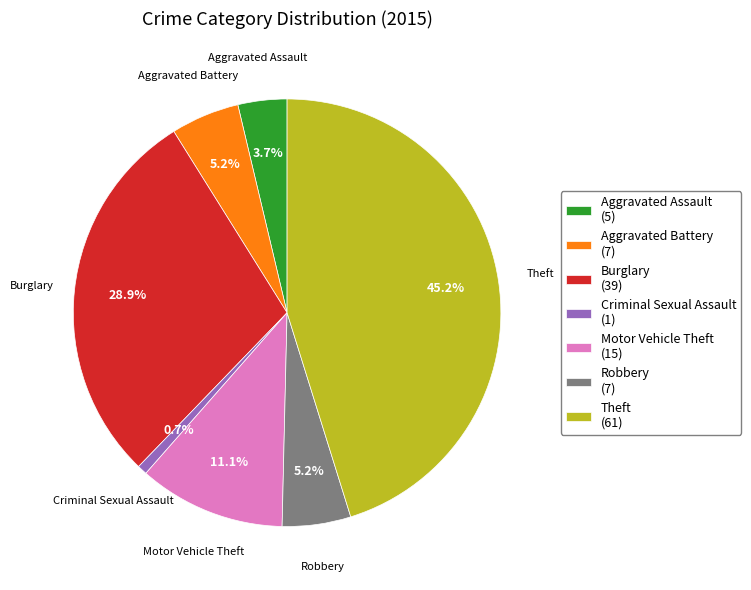

Is Aggravated Battery (7) the majority of the pie?

No